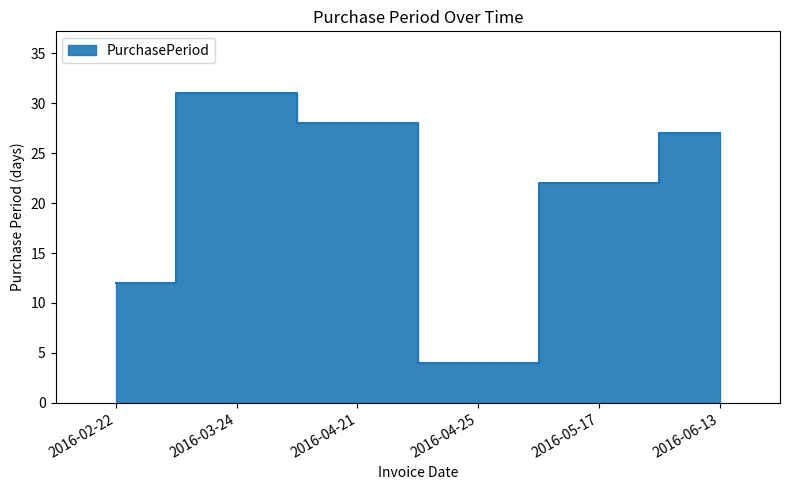

What is the difference between the values at 2016-06-13 and 2016-04-21?

1